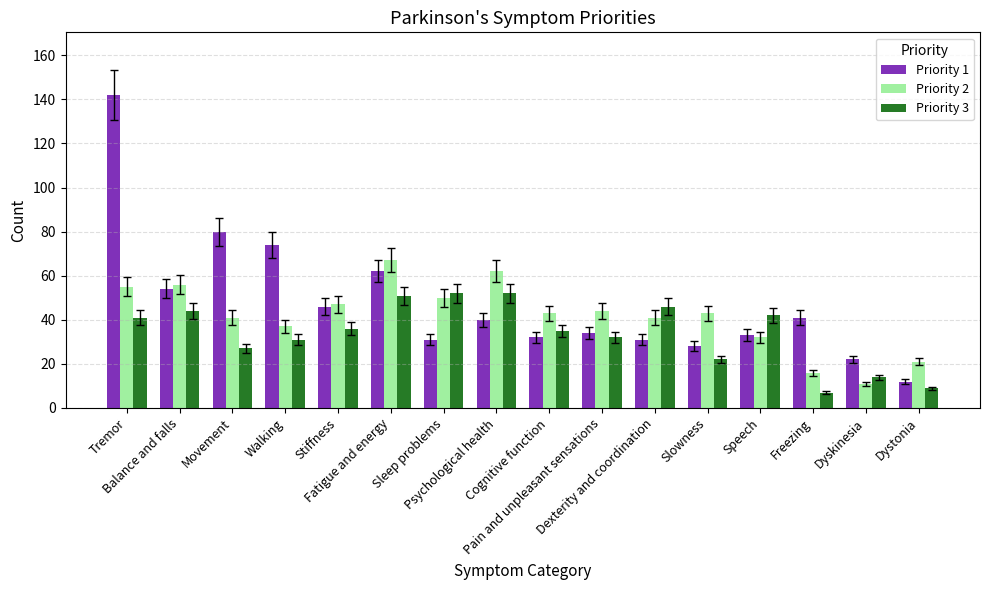

What is the lowest value of the Priority 3 series?

7